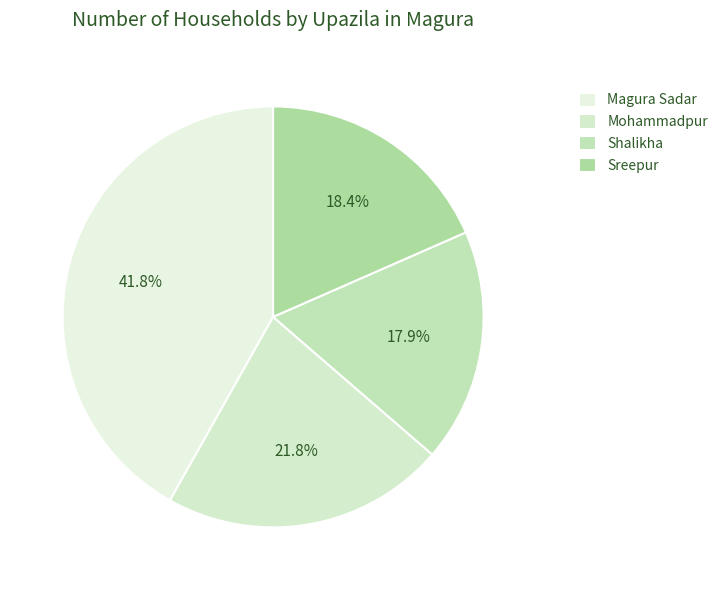

The Shalikha slice represents 18% of the pie. True or false?

True